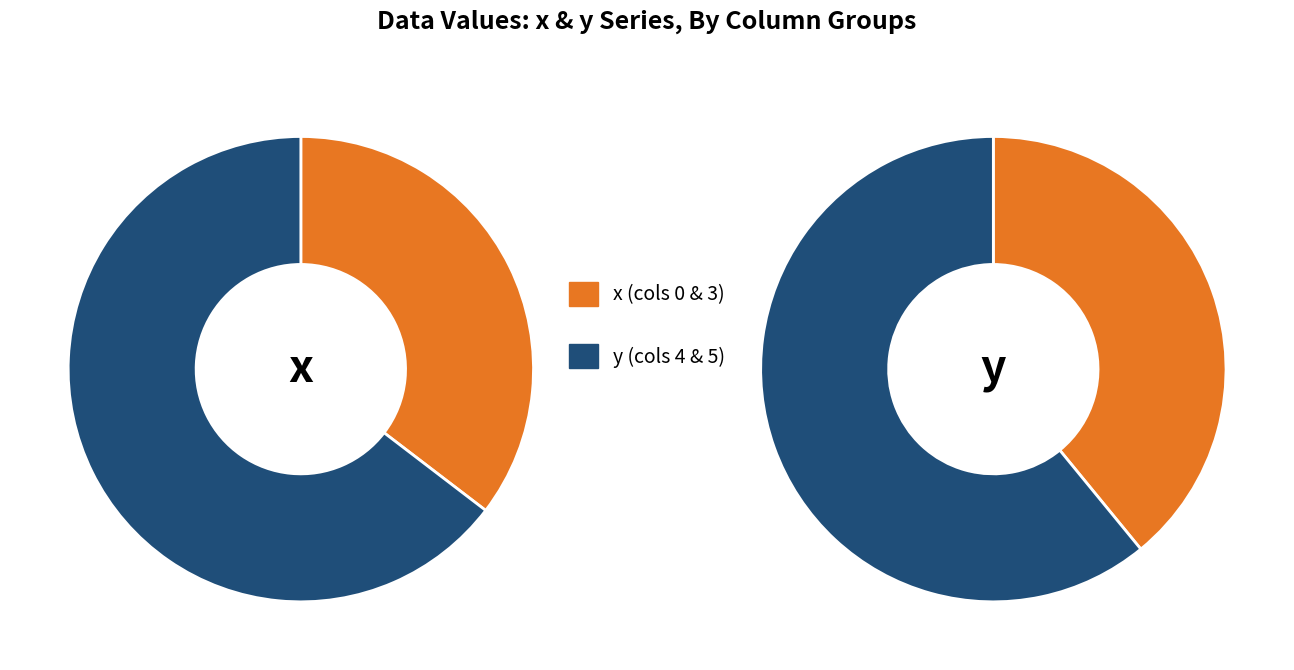

Count the number of slices in the pie.

4